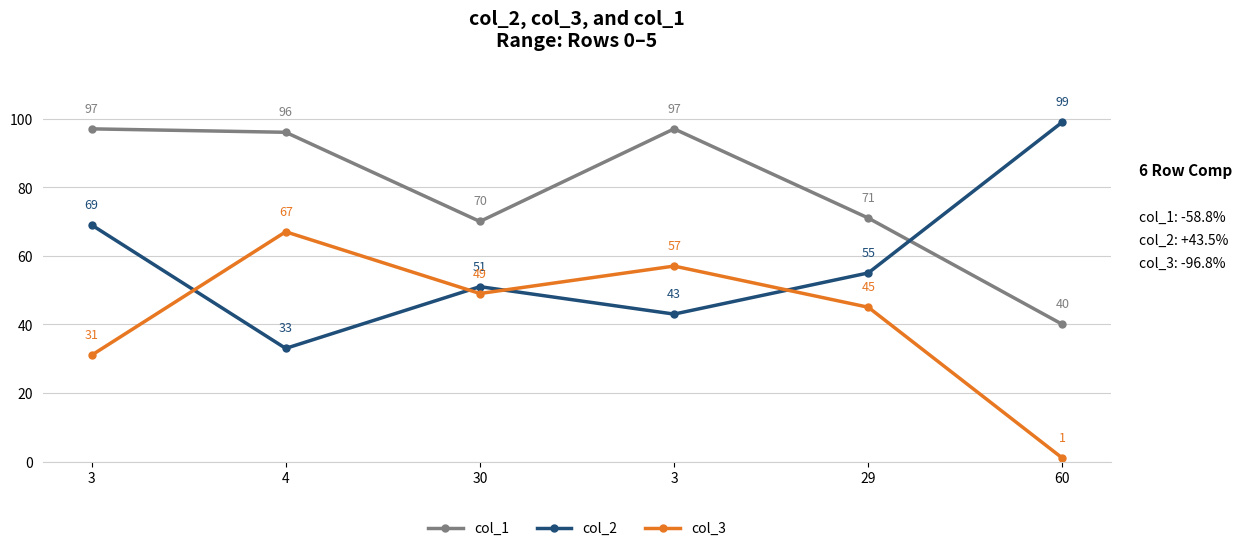

How many lines are shown in the chart?

3